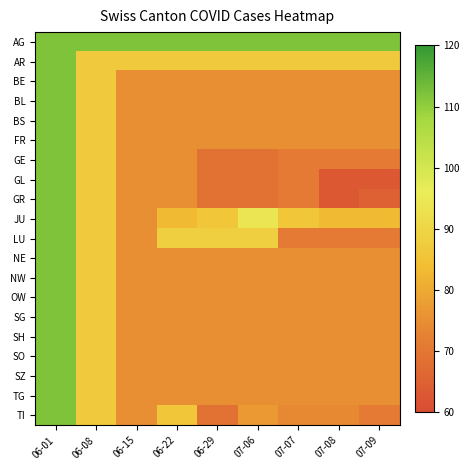

At 06-29, list the series in order from smallest to largest.

GE, GL, GR, TI, BE, BL, BS, FR, NE, NW, OW, SG, SH, SO, SZ, TG, JU, AR, LU, AG